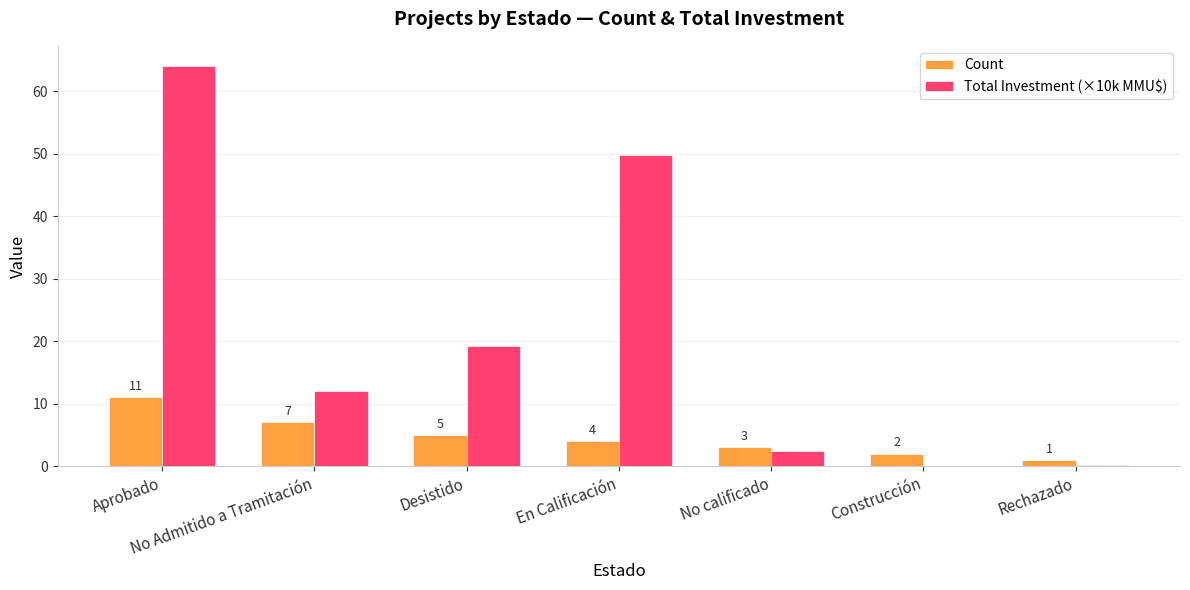

How many categories are shown in the chart?

7